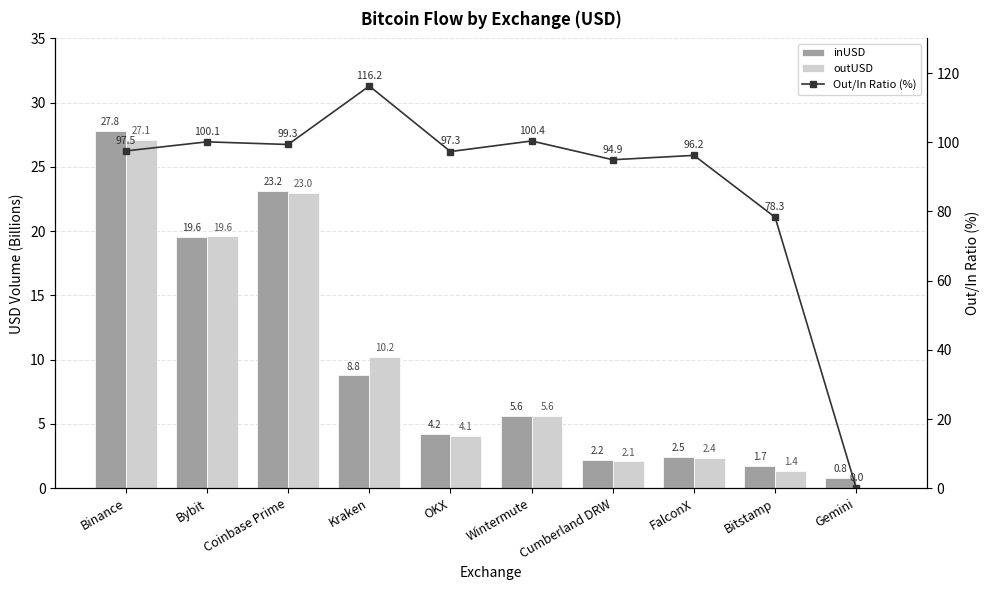

What is the label of the 8th bar from the left?

FalconX